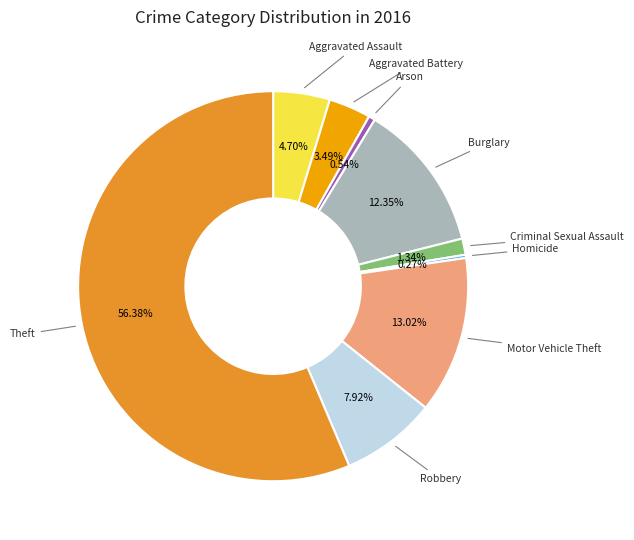

Which category accounts for the majority?

Theft